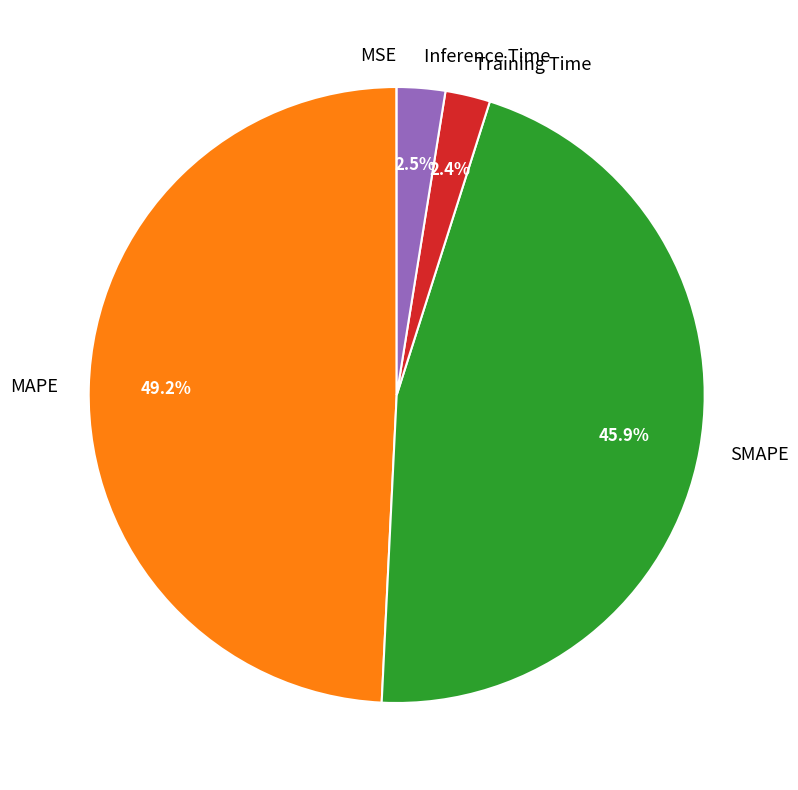

What is the largest slice in the pie chart?

MAPE